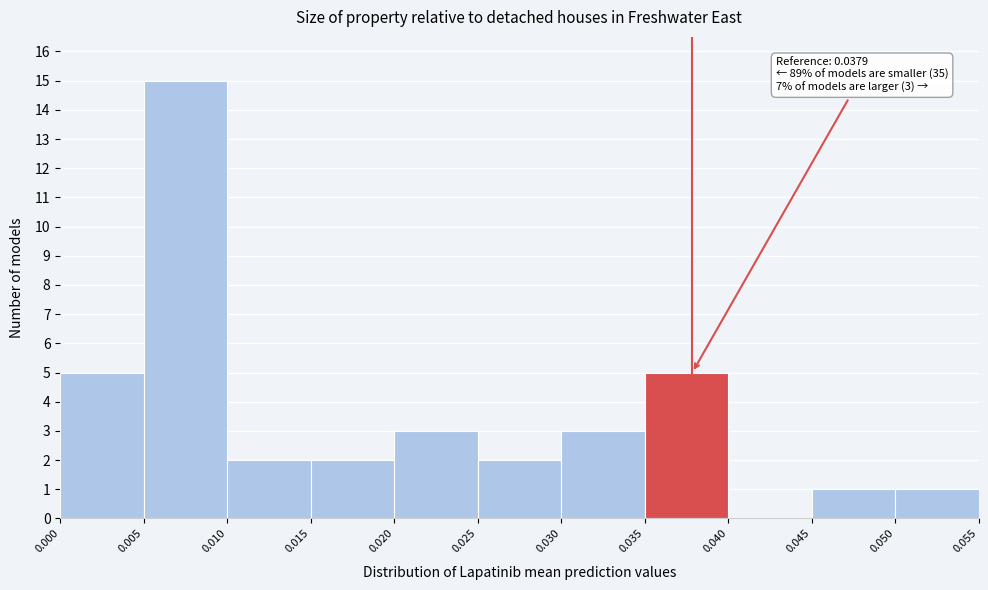

Which range on the x-axis has the tallest bar?

0.005 to 0.010